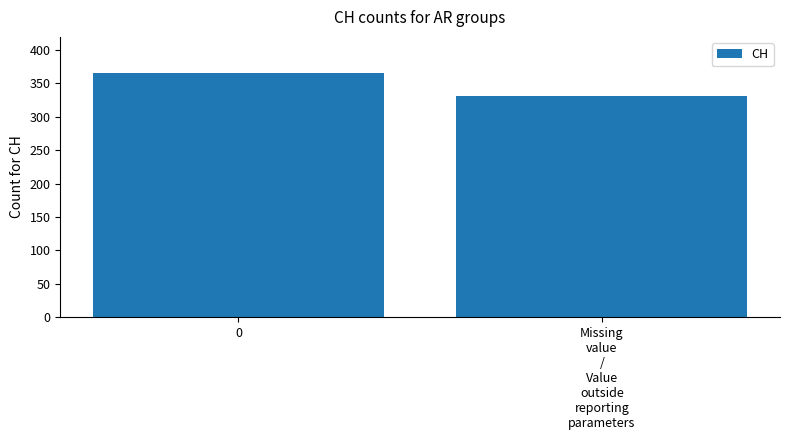

Reading right to left, extract all data points from this chart.

331	365